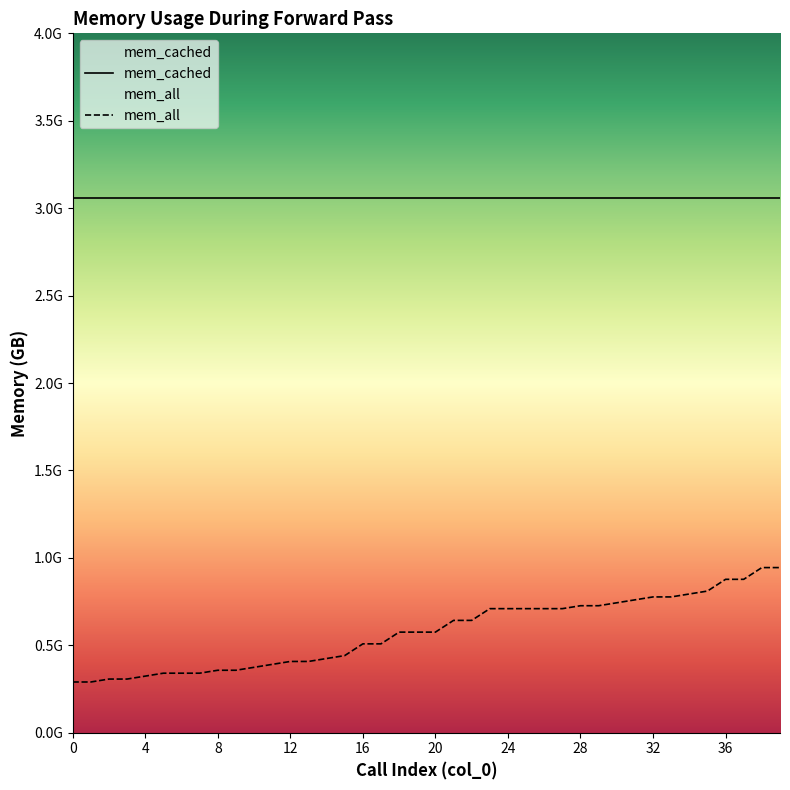

How many categories are shown in the chart?

40